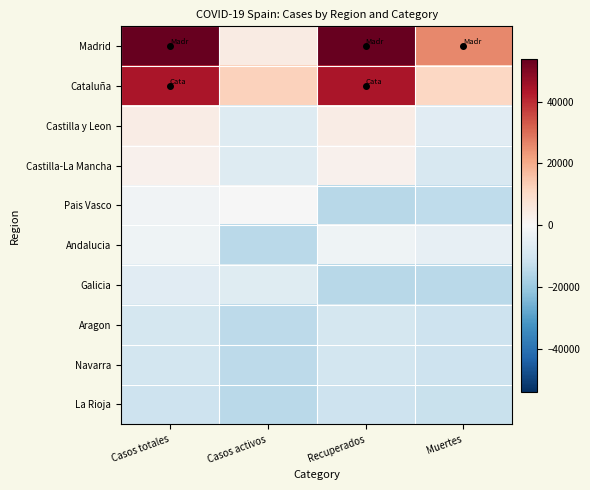

How many data points does each series have?

4